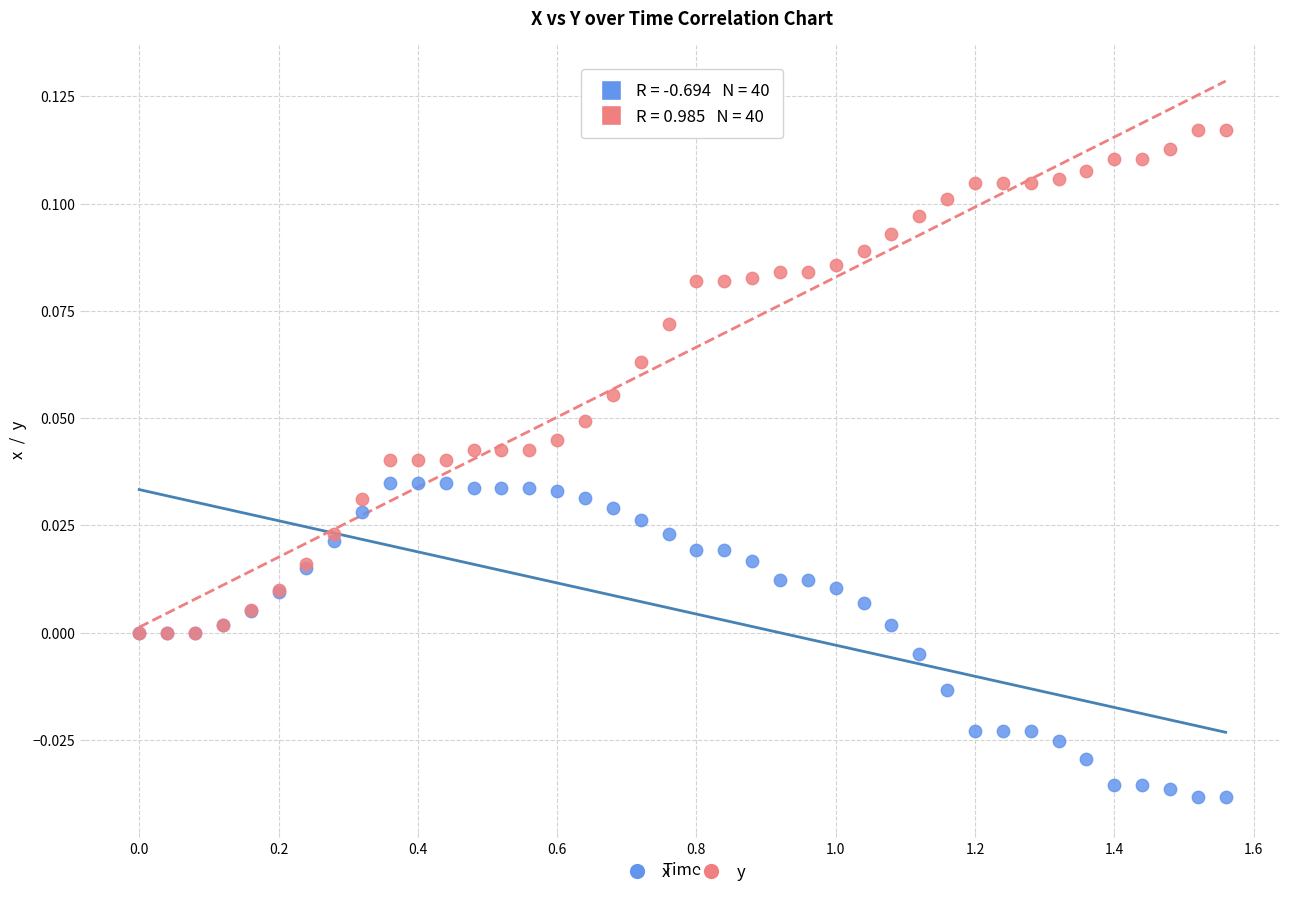

Which series has the widest spread of Y values?

y